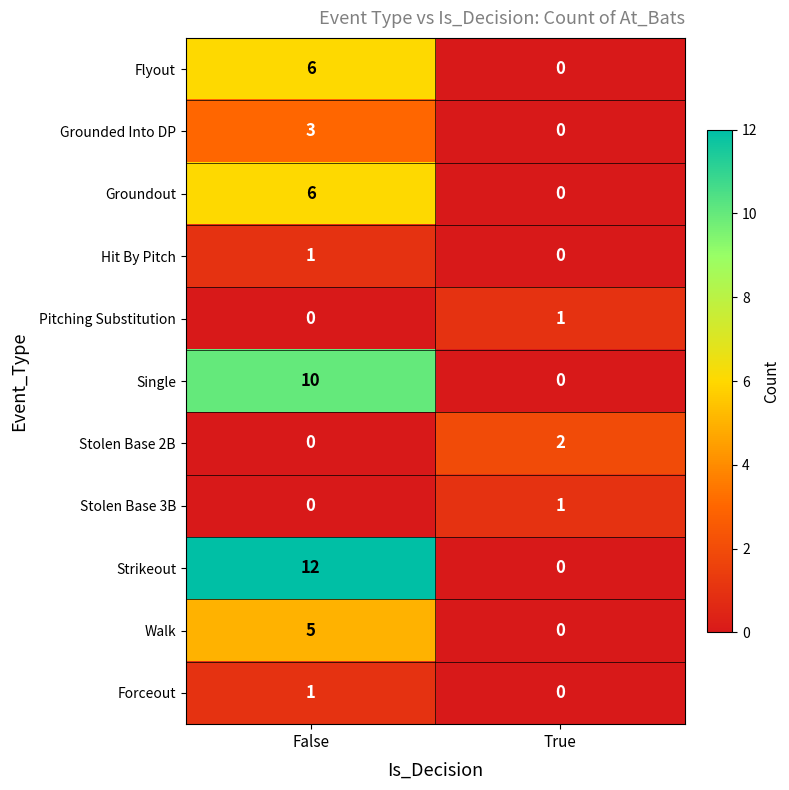

List the labels in order of Pitching Substitution value, largest first.

True, False